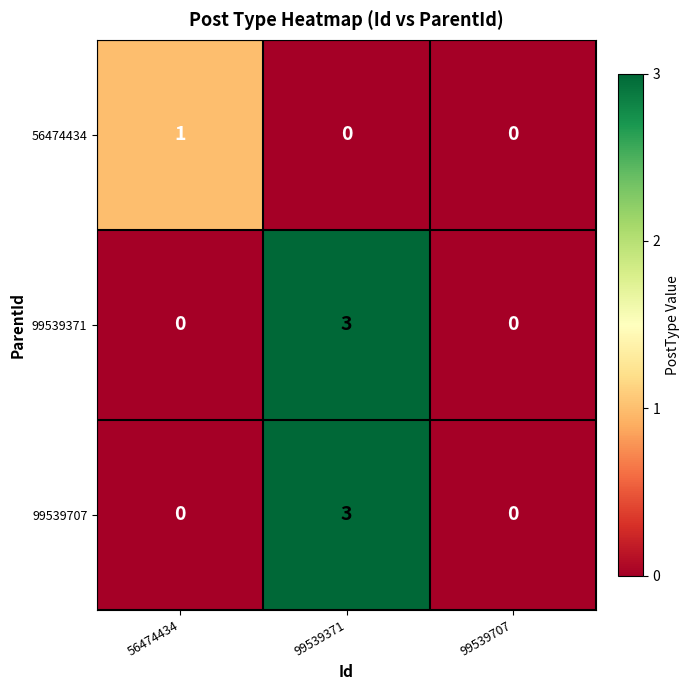

Reading left to right, what are all the values shown in this chart?

56474434: 56474434=1	99539371=0	99539707=0
99539371: 56474434=0	99539371=3	99539707=0
99539707: 56474434=0	99539371=3	99539707=0